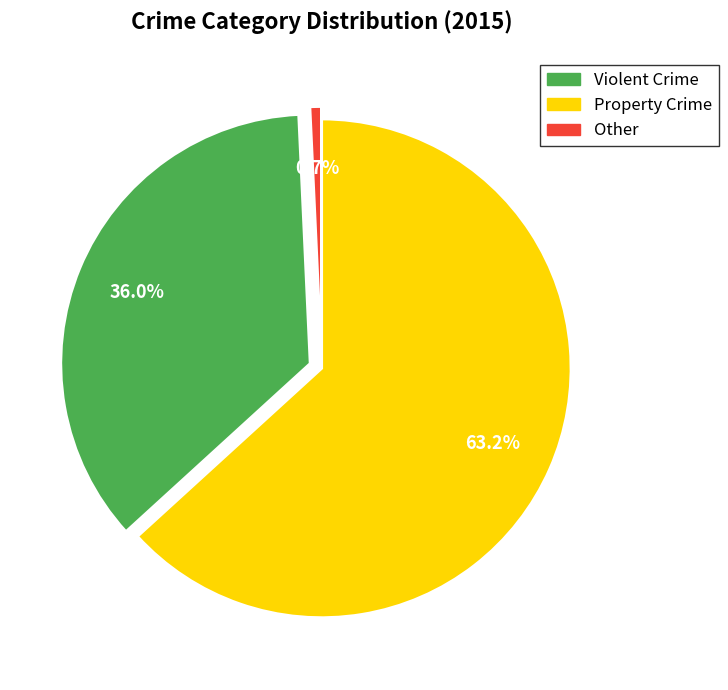

How many slices are in this pie chart?

3